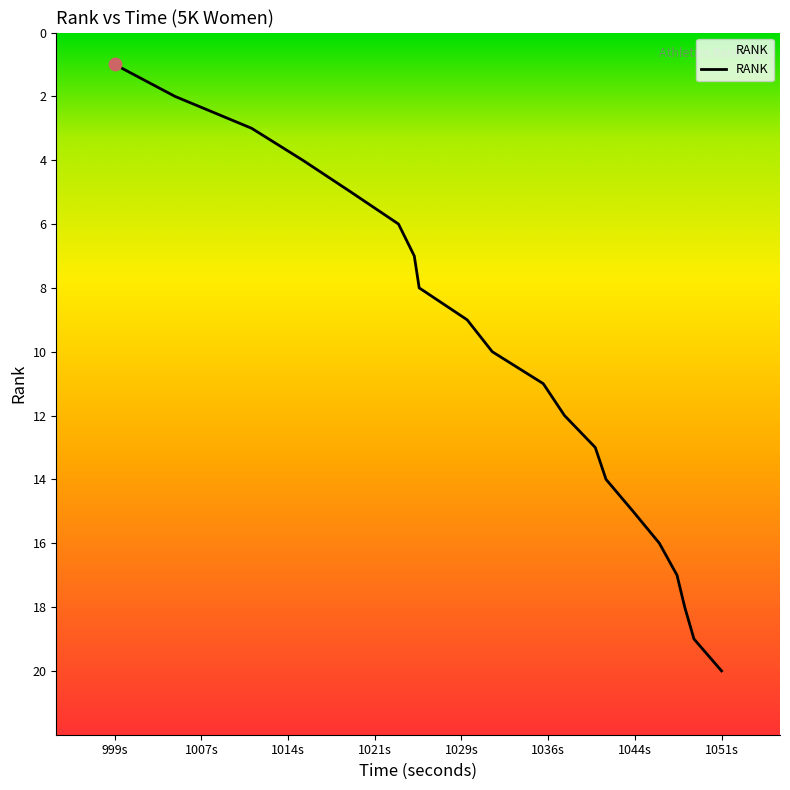

What is the difference between the maximum and minimum values?

19